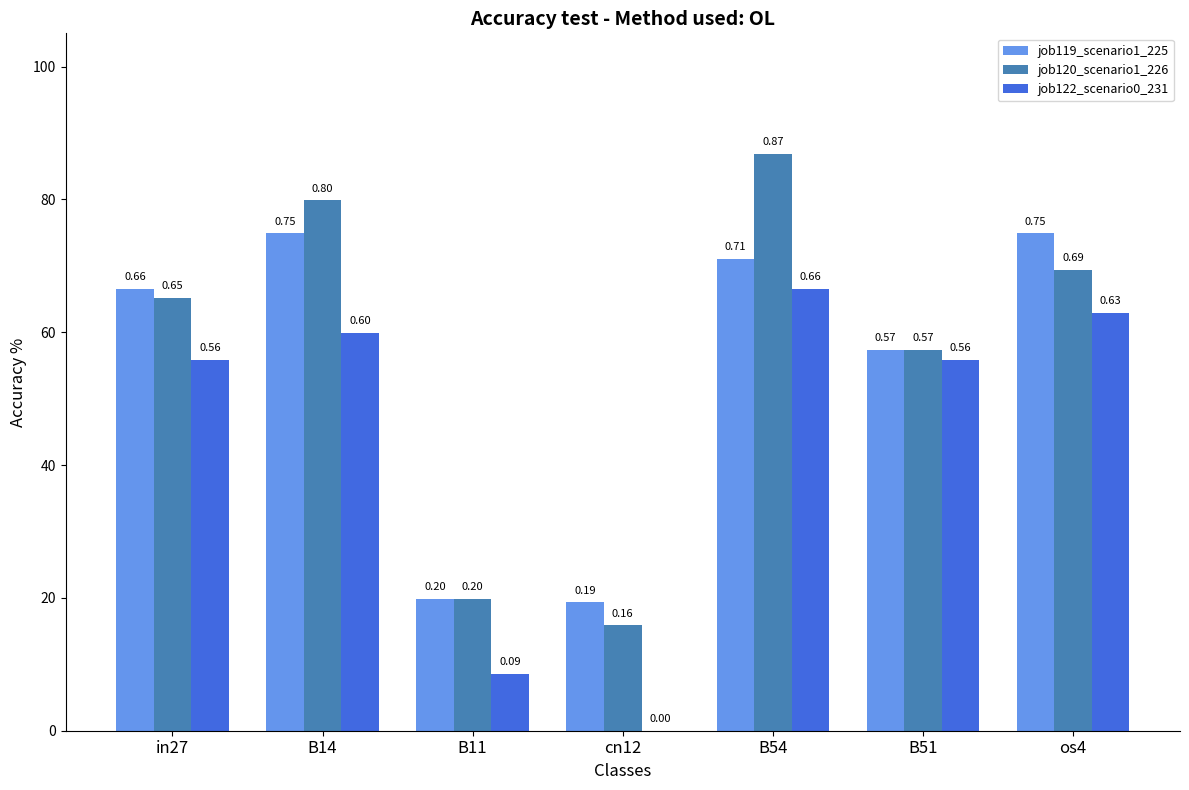

At which label is job122_scenario0_231 closest to 0?

cn12